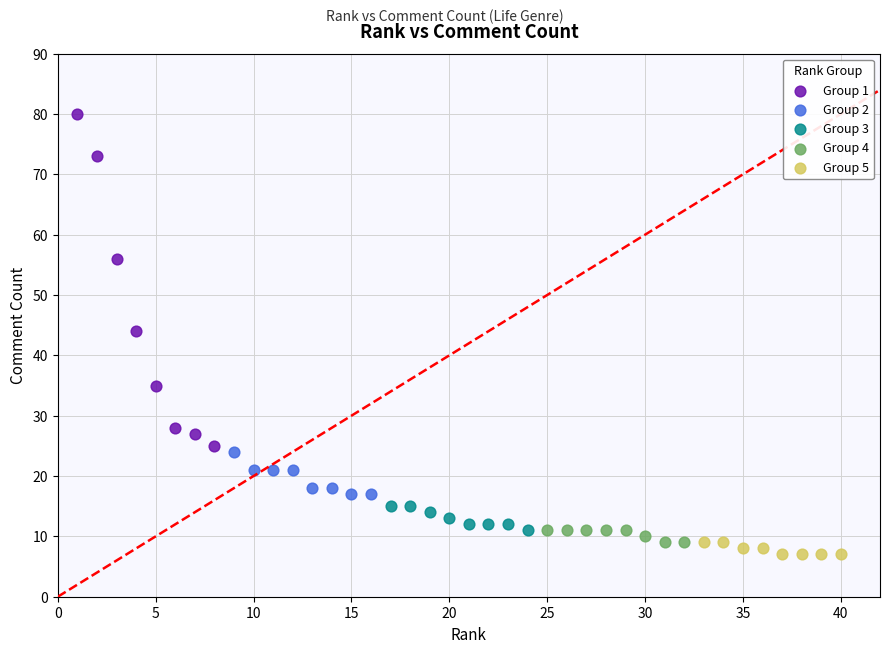

What are all the series names shown in the legend?

Group 1, Group 2, Group 3, Group 4, Group 5